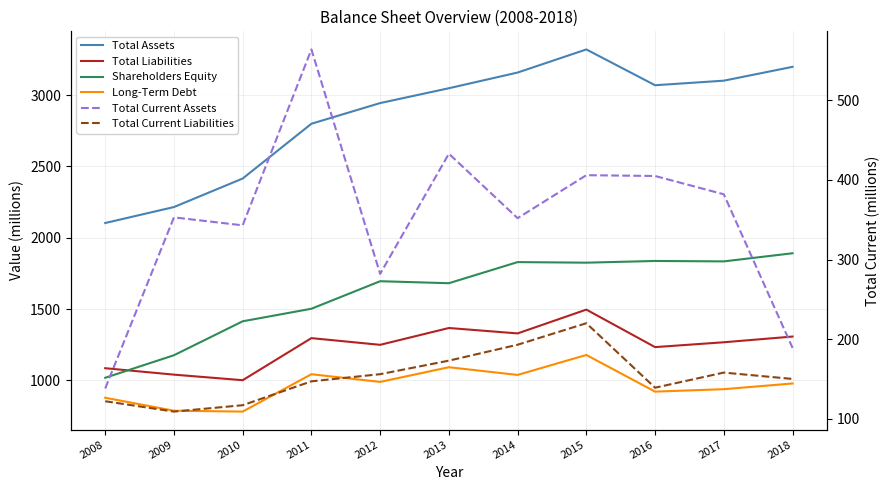

Which has a higher value, 2018 or 2017?

2018